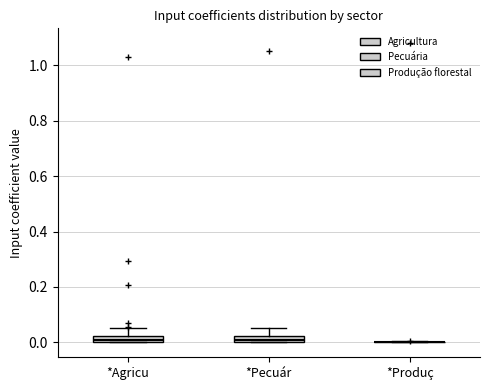

Where does the upper whisker of the box for *Agricu end on the y-axis? The values are not printed on the chart, so give them approximately, as read against the axis.

0.06